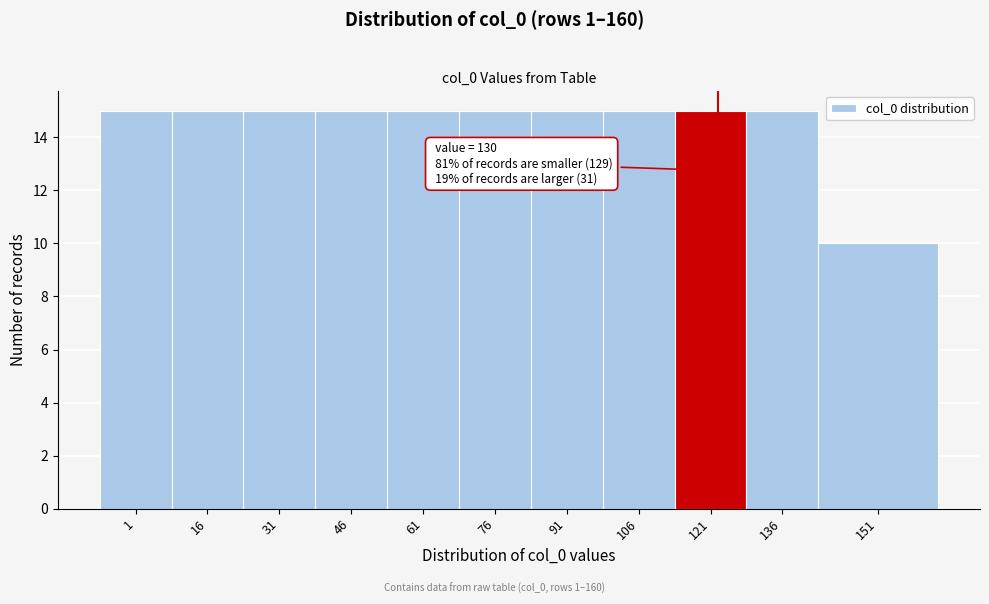

Reading right to left, what are all the values shown in this chart?

10	15	15	15	15	15	15	15	15	15	15